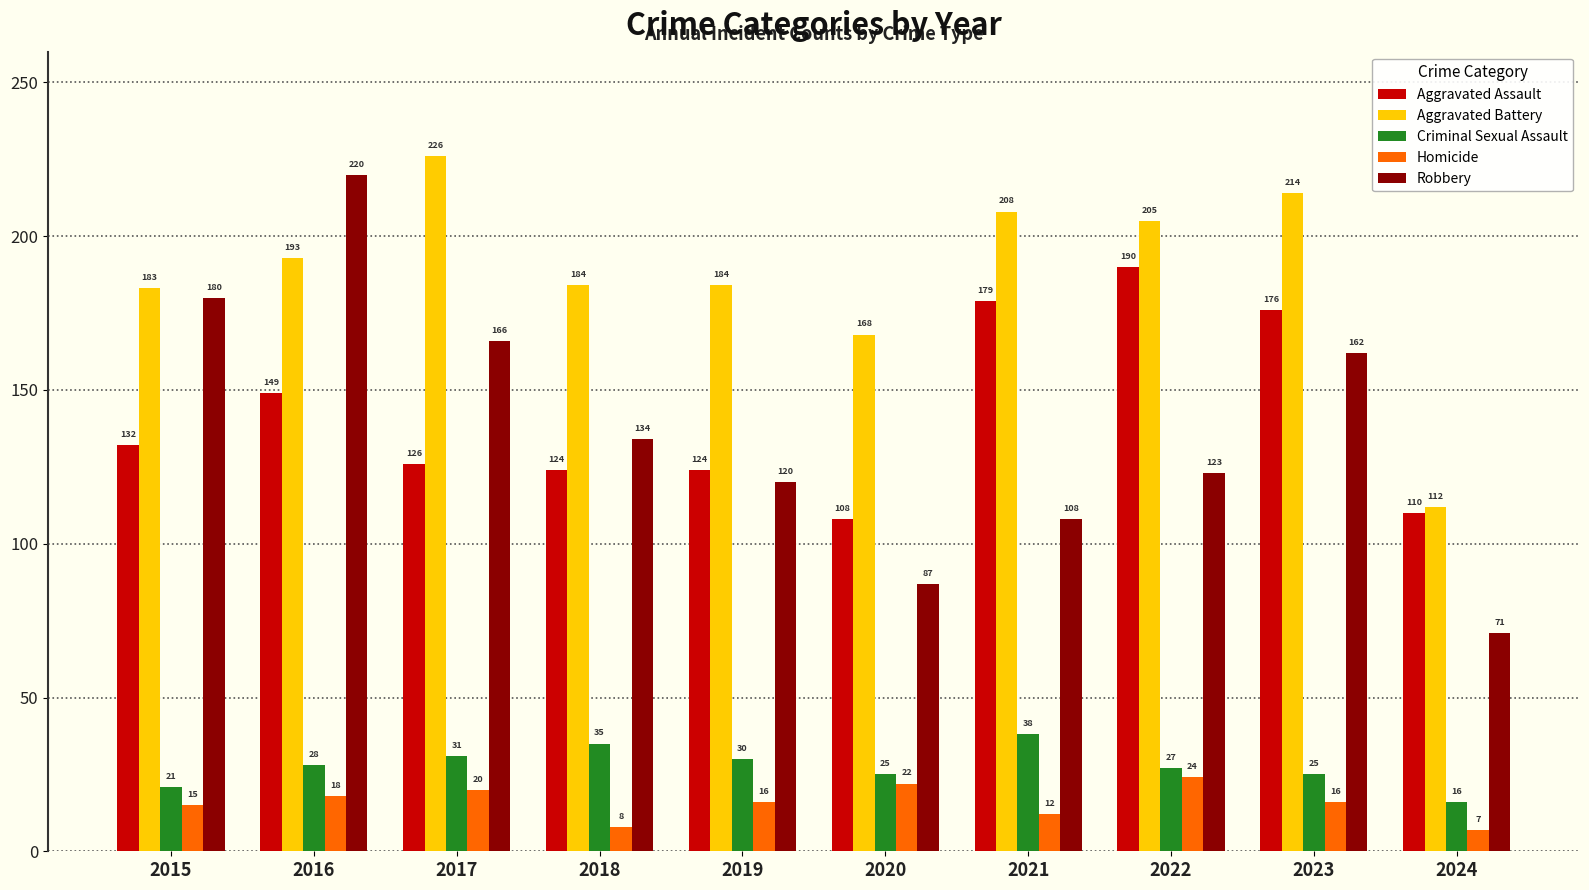

What is the spread (max minus min) of values at 2016?

202